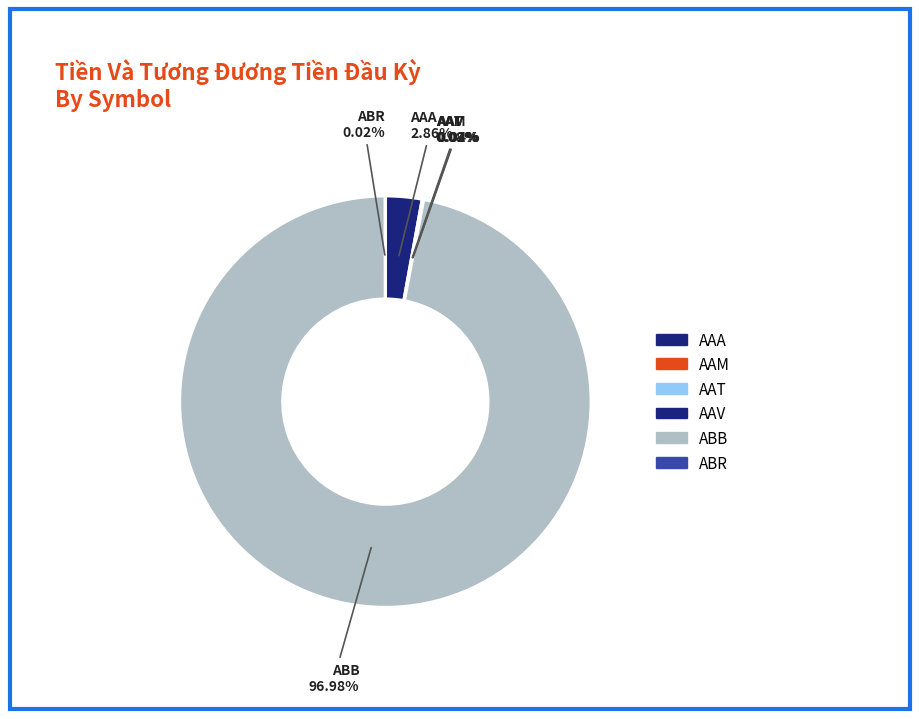

Which has a higher value, ABR or ABB?

ABB